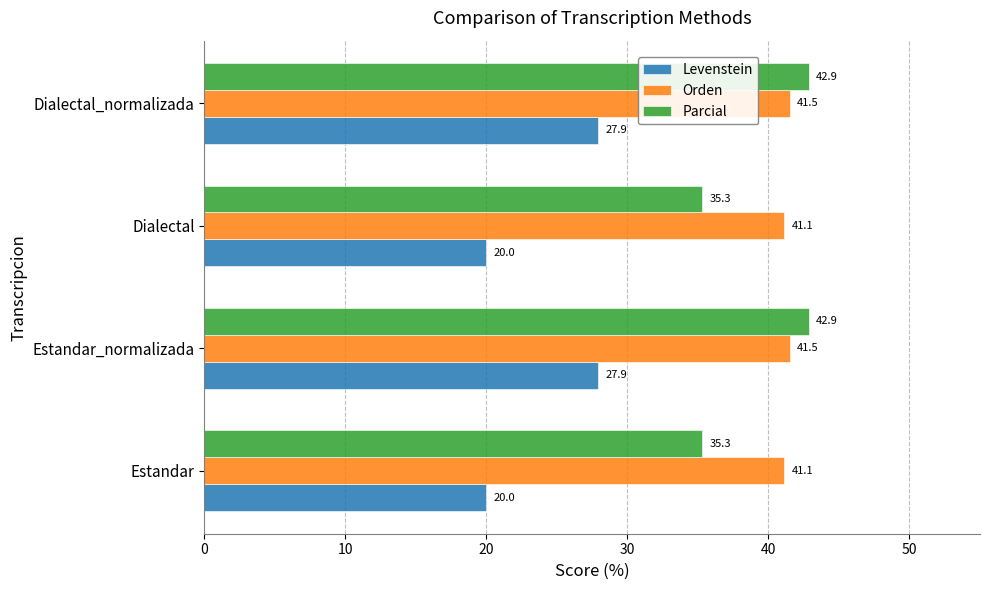

Rank the series by their maximum value, from highest to lowest.

Parcial, Orden, Levenstein